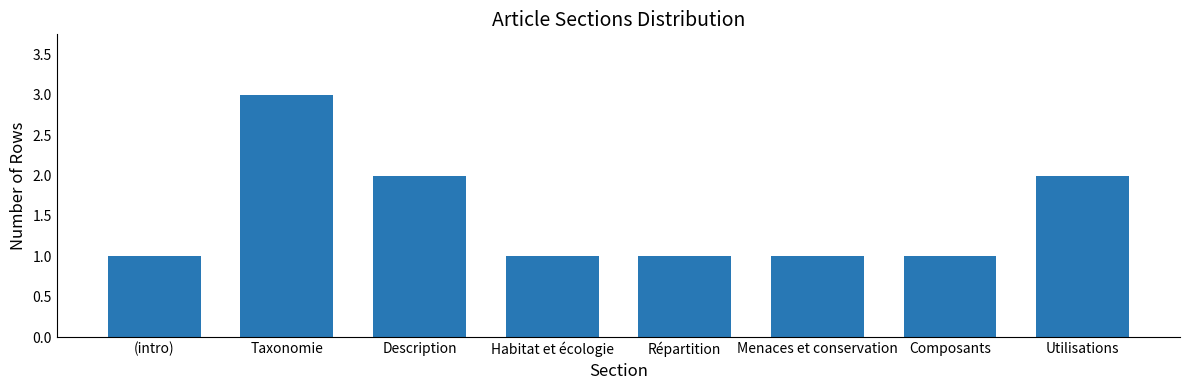

Count the values in the range 1 to 2.

7